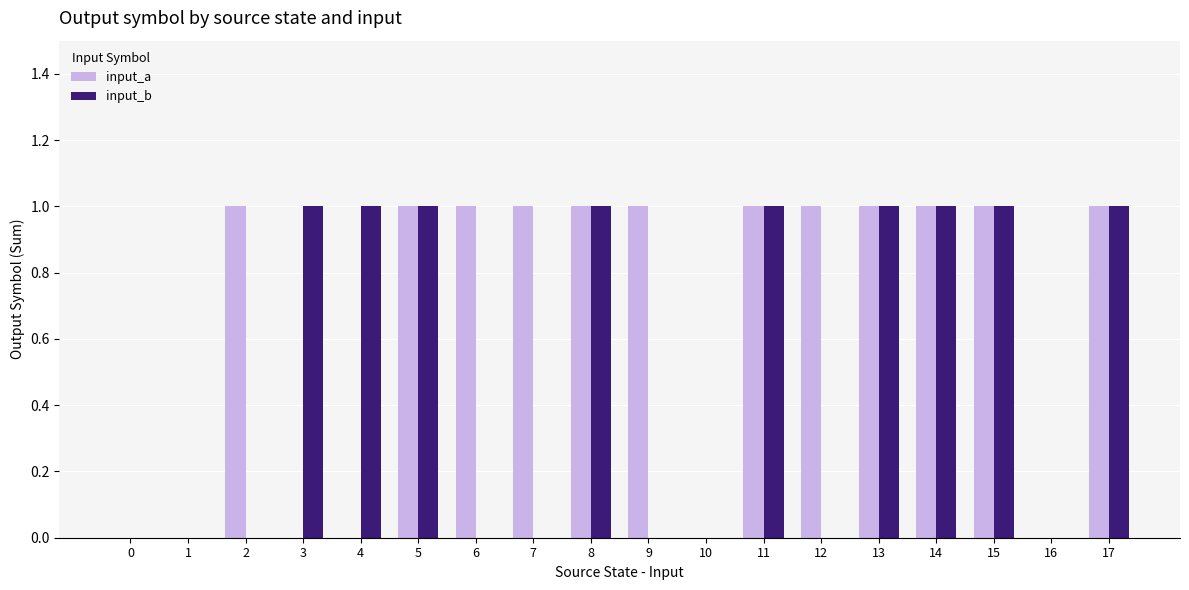

Reading right to left, list all the values displayed in this chart.

input_a: 1	0	1	1	1	1	1	0	1	1	1	1	1	0	0	1	0	0
input_b: 1	0	1	1	1	0	1	0	0	1	0	0	1	1	1	0	0	0